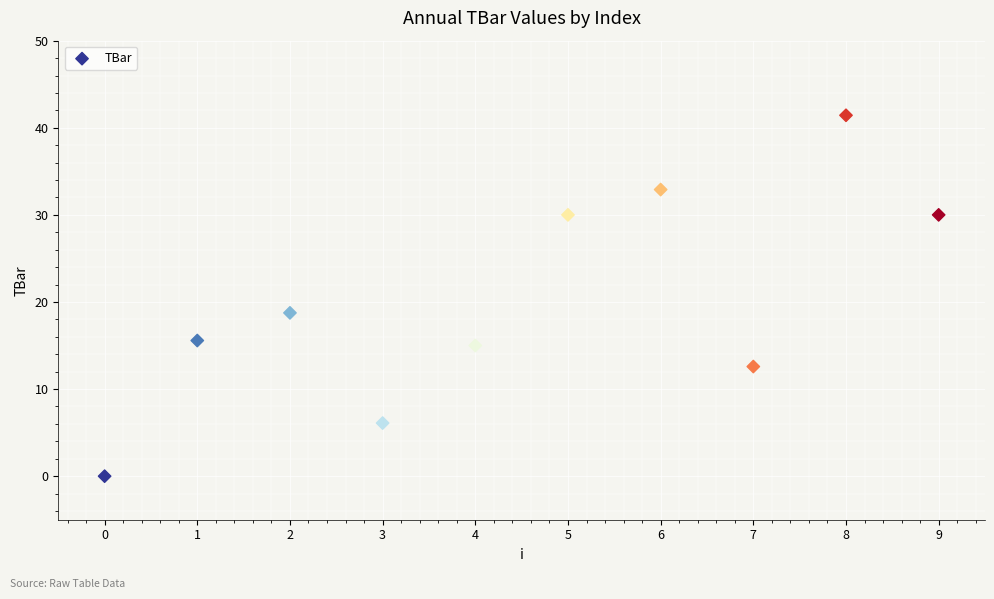

What is the range of Y values (max minus min)?

41.4